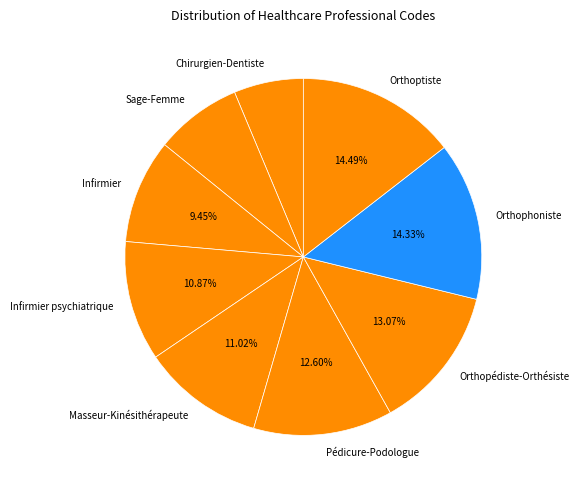

True or false: Orthopédiste-Orthésiste accounts for 1% of the total.

False